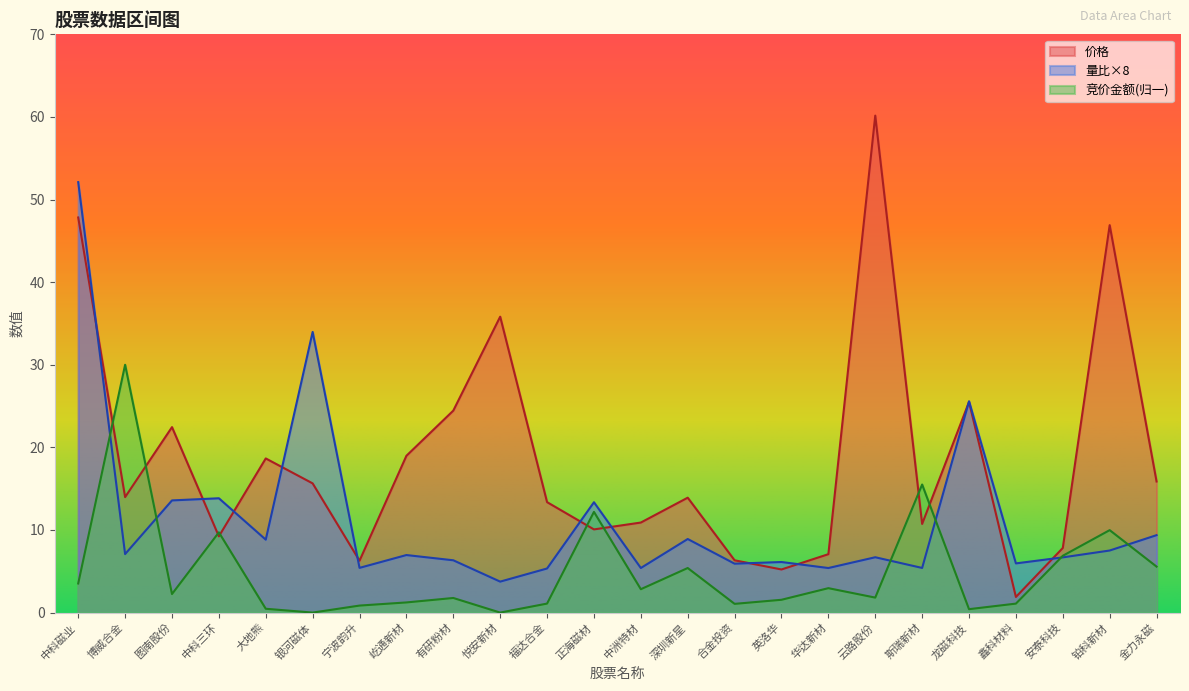

Is the value of 价格 at 斯瑞新材 greater than the value of 竞价金额 at 悦安新材?

Yes